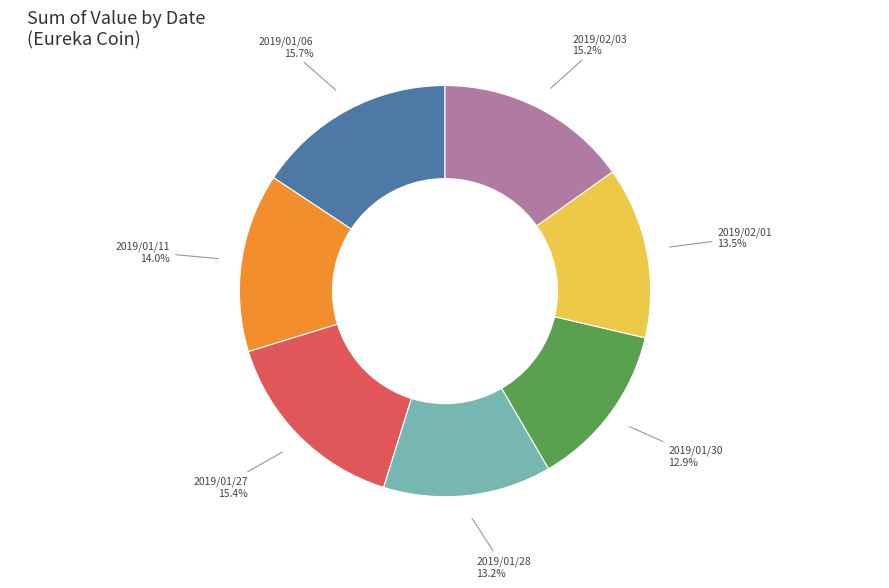

Does any single category account for the majority?

No